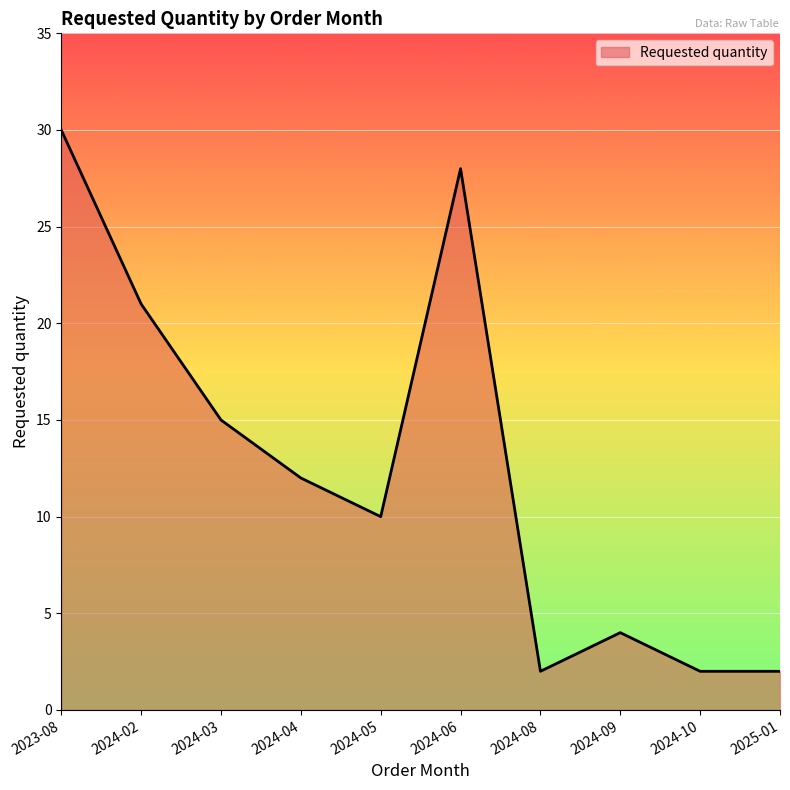

What position from the left is 2024-04?

4